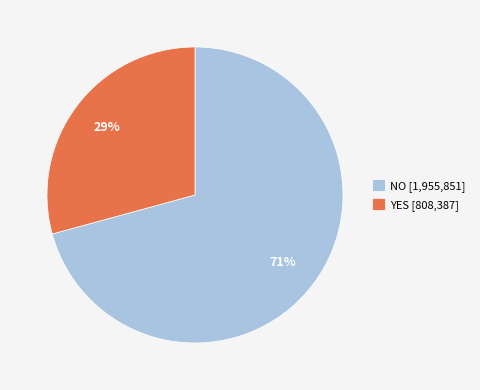

Which slice is the largest?

NO